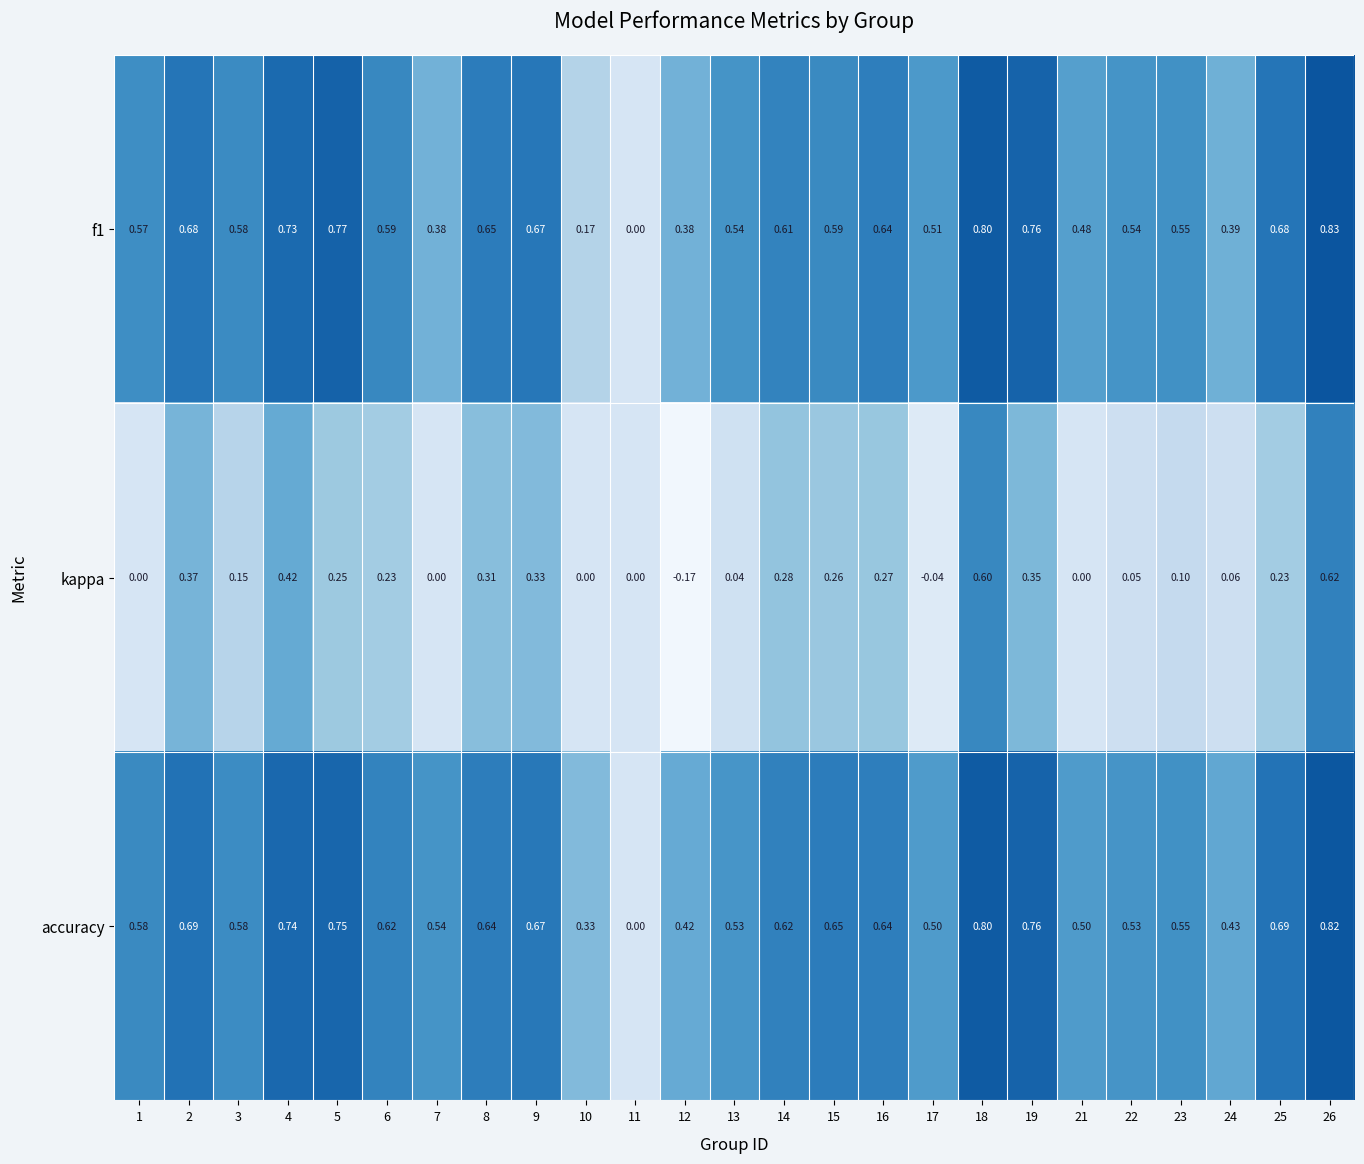

Which series changed the most between 5 and 17?

kappa